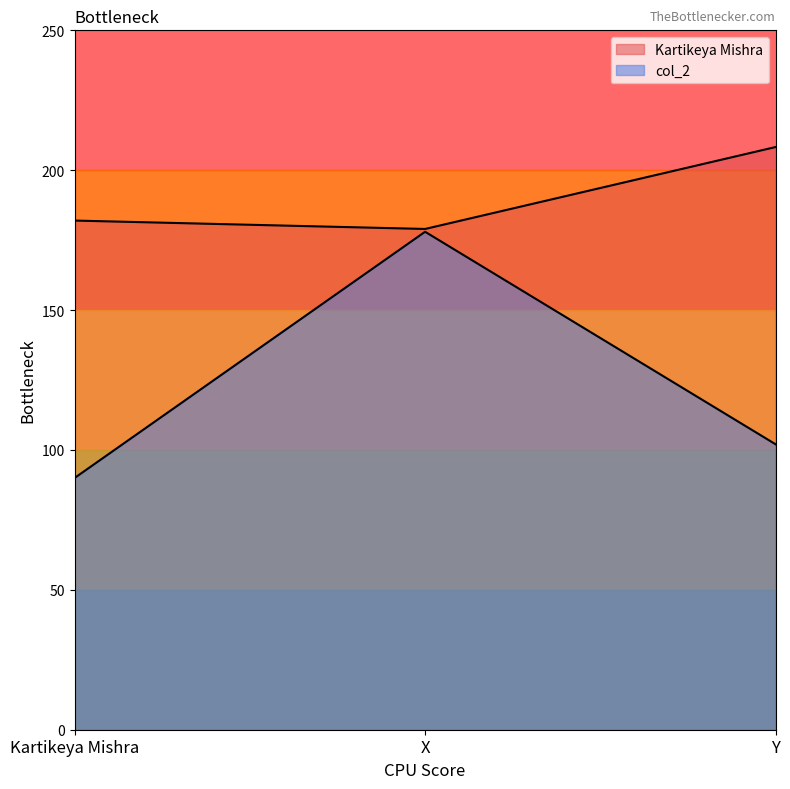

List the series in order of their peak value, lowest first.

col_2, Kartikeya Mishra